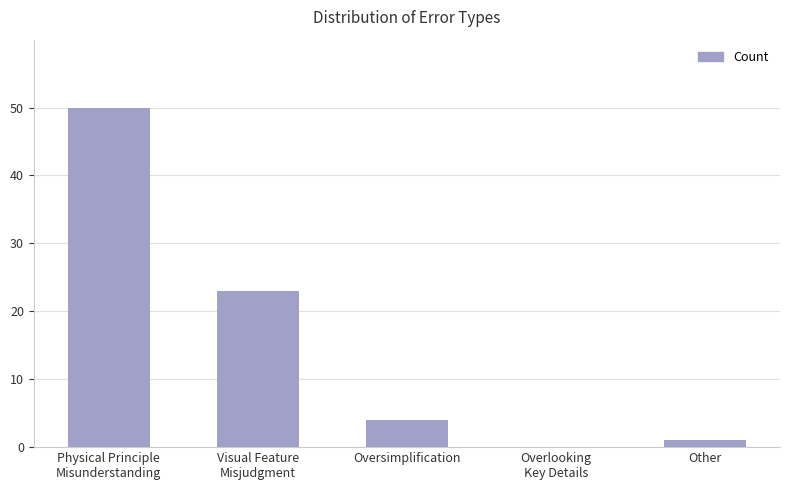

Between Oversimplification and Other, which is larger?

Oversimplification